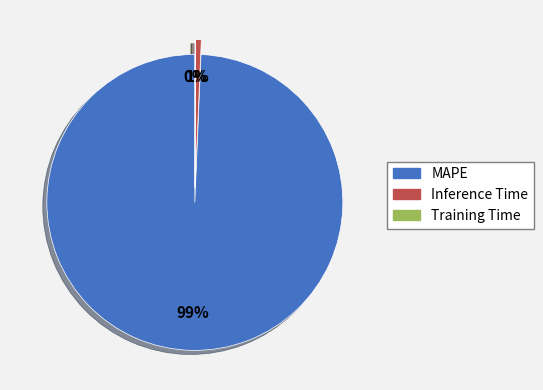

Is there any slice that represents more than half of the pie?

Yes